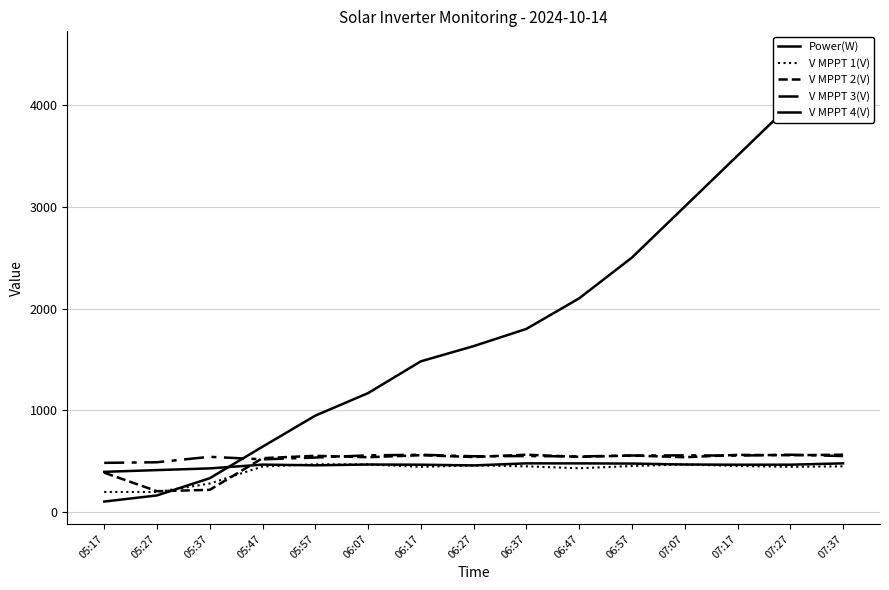

True or false: V MPPT 2(V) and V MPPT 1(V) intersect in this chart.

True